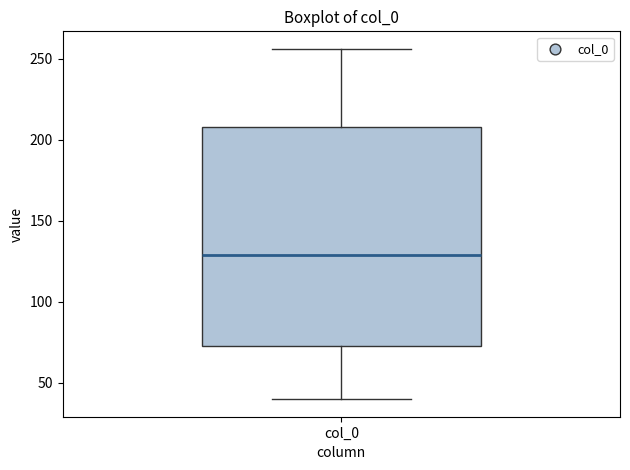

Read this box plot against the y-axis: the position of the median line, the range covered by the box, and the ends of both whiskers. The values are not printed on the chart, so give them approximately, as read against the axis.

median 130, box 75 to 210, whiskers 40 to 255